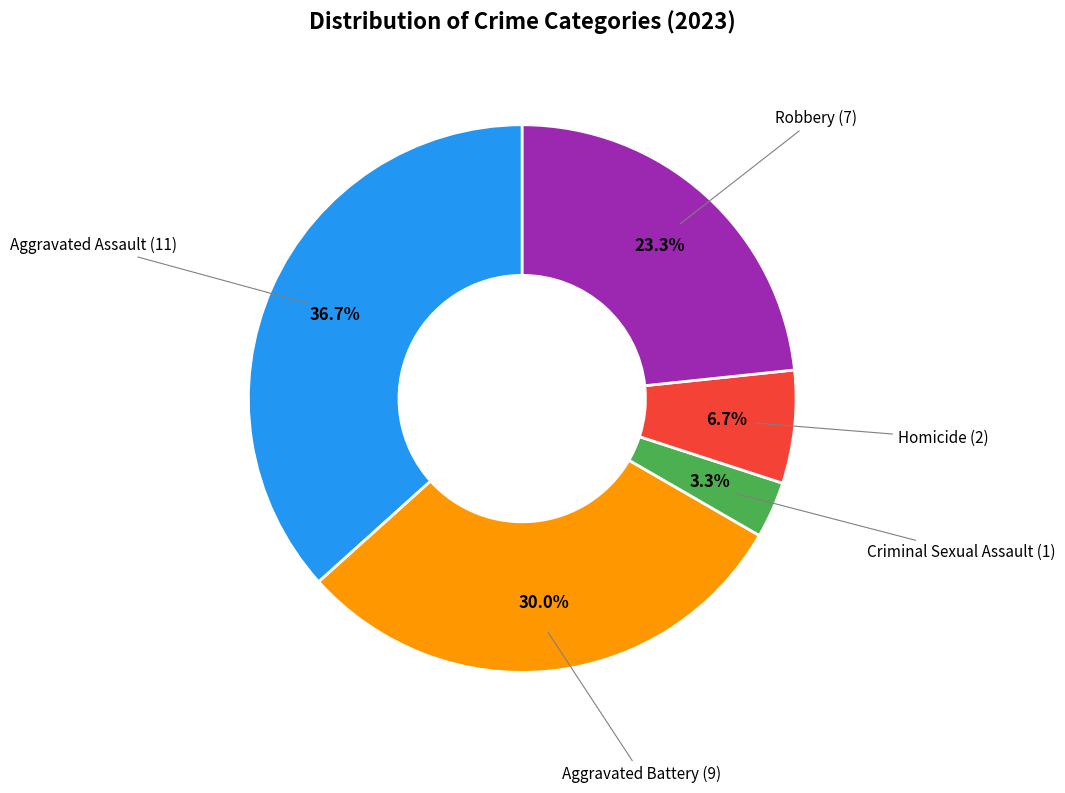

Is there a majority slice in this chart?

No